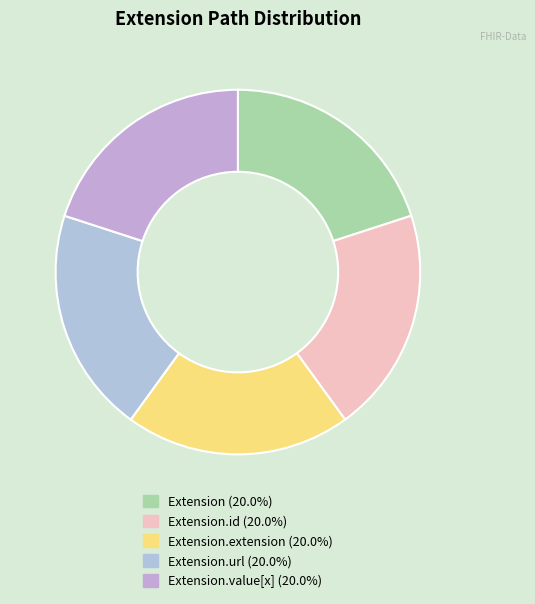

How many segments does this pie chart have?

5